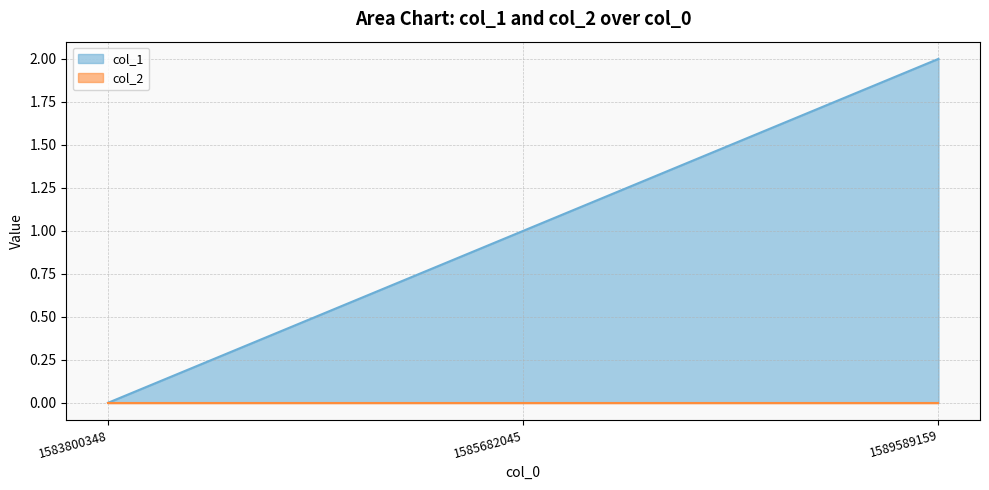

Does the chart display data point markers on the line(s)?

No